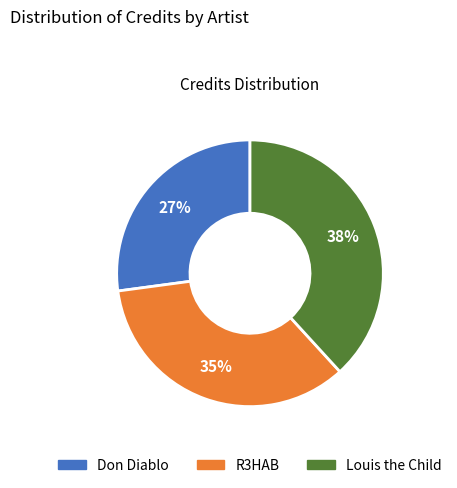

Count the number of slices in the pie.

3